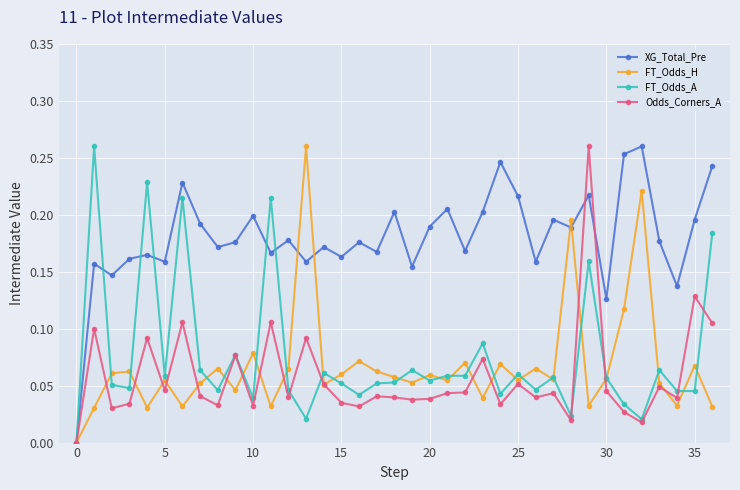

What is the sum of all FT_Odds_A values?

2.8